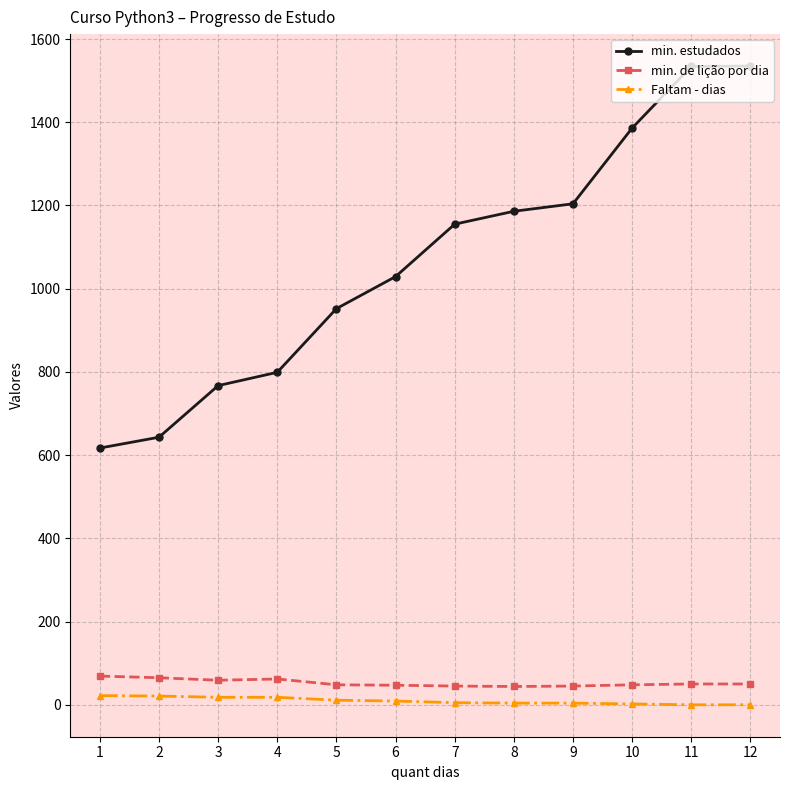

What is the lowest value of the min. de lição por dia series?

44